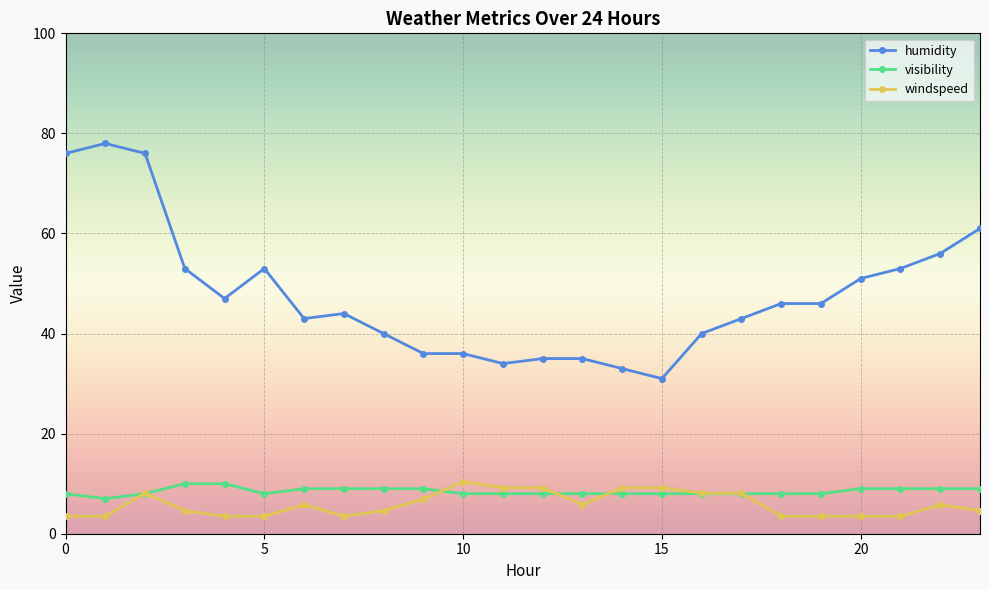

Count the number of data series in this chart.

3